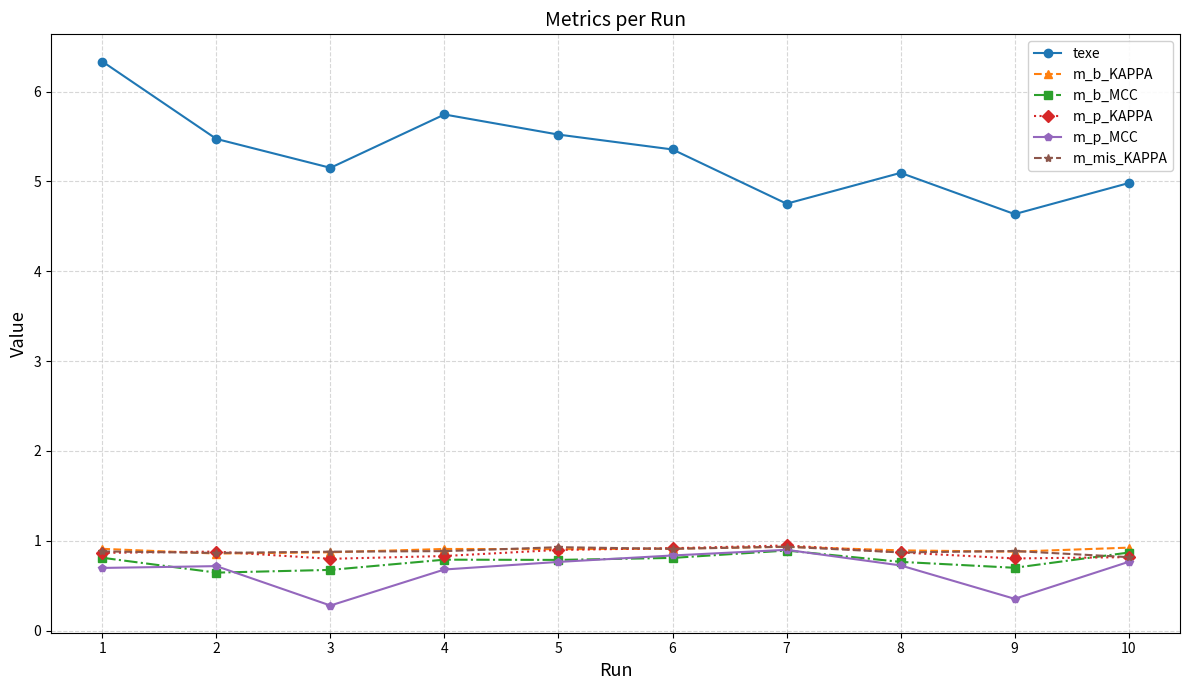

What is the approximate value of m_b_MCC at 5?

0.8